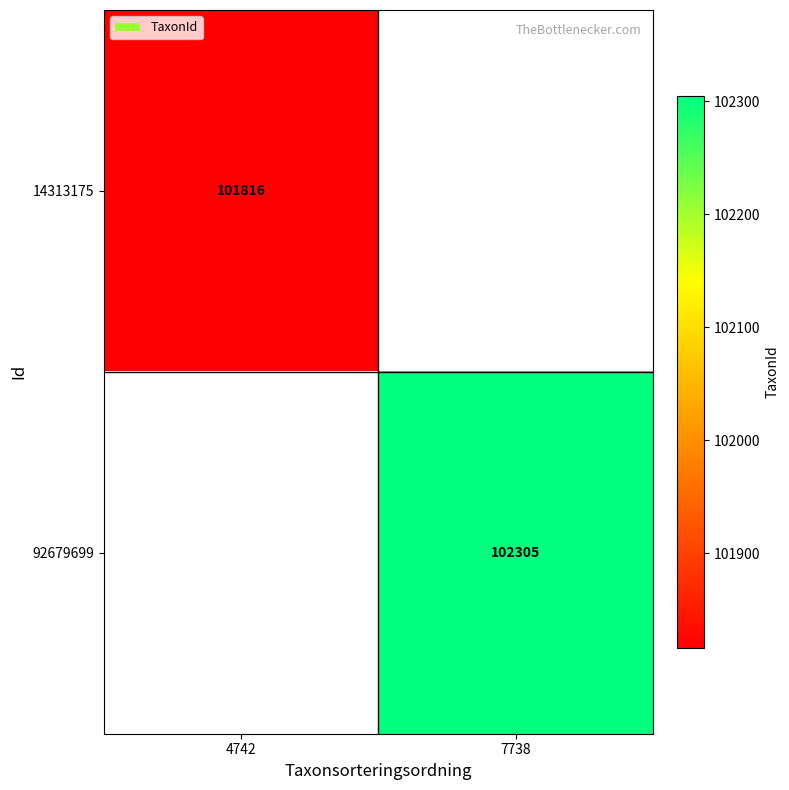

Is it true that 92679699 equals 102305 at 7738?

True